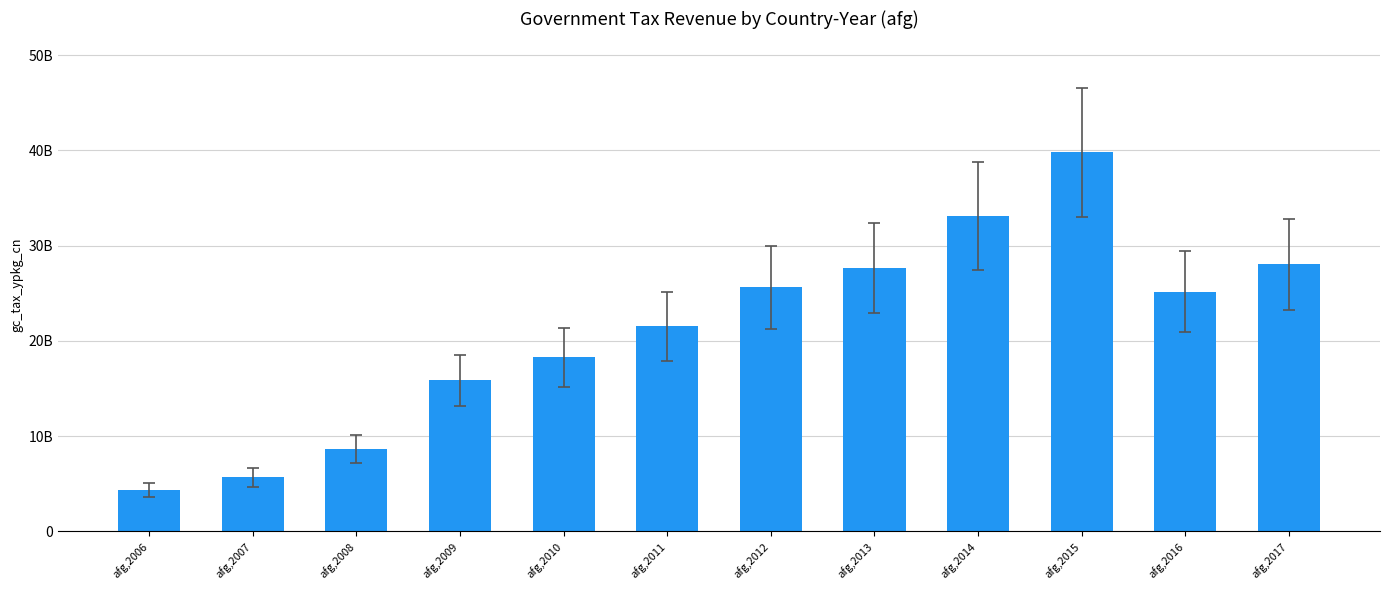

What is the maximum value shown in the chart?

39794987704.4